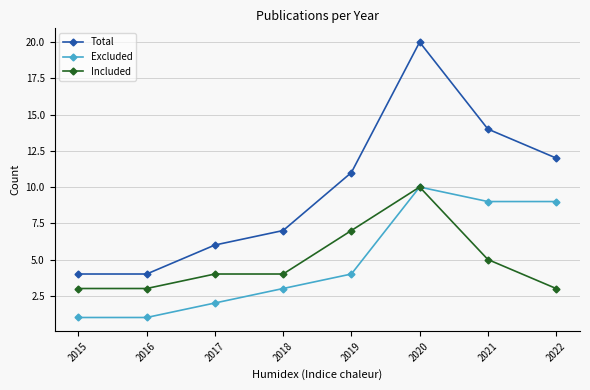

At which category does Total reach its first local peak?

2020